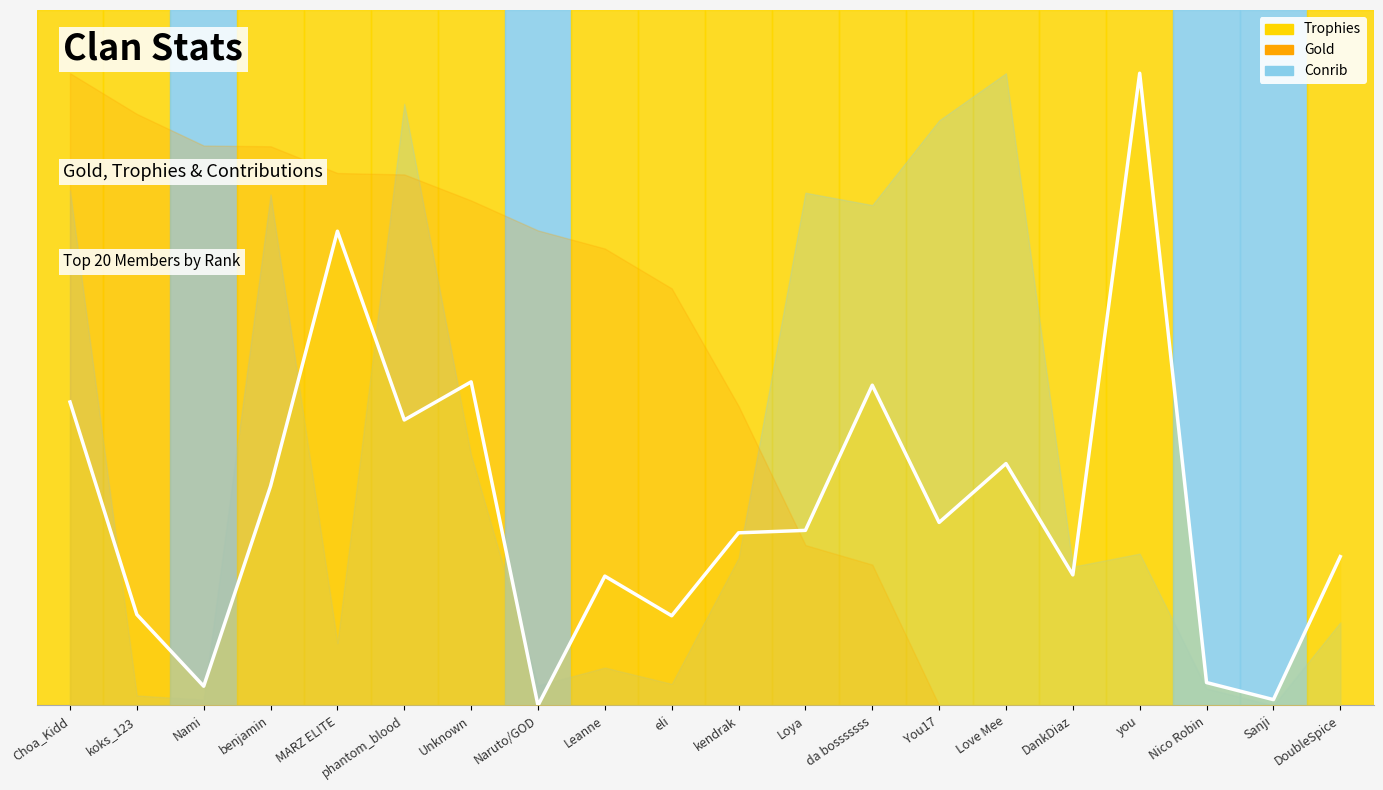

Which label corresponds to the smallest value in the chart?

Naruto/GOD